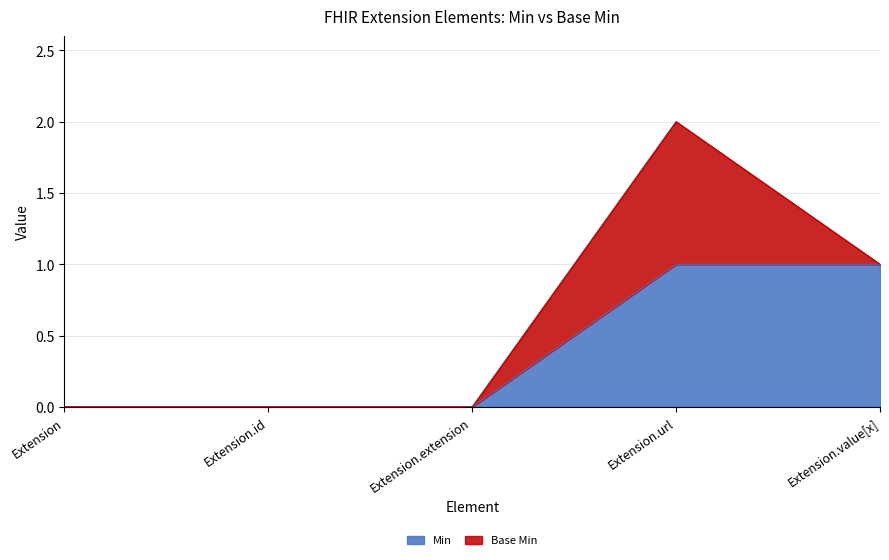

Rank the categories by value from lowest to highest.

Extension, Extension.id, Extension.extension, Extension.url, Extension.value[x]